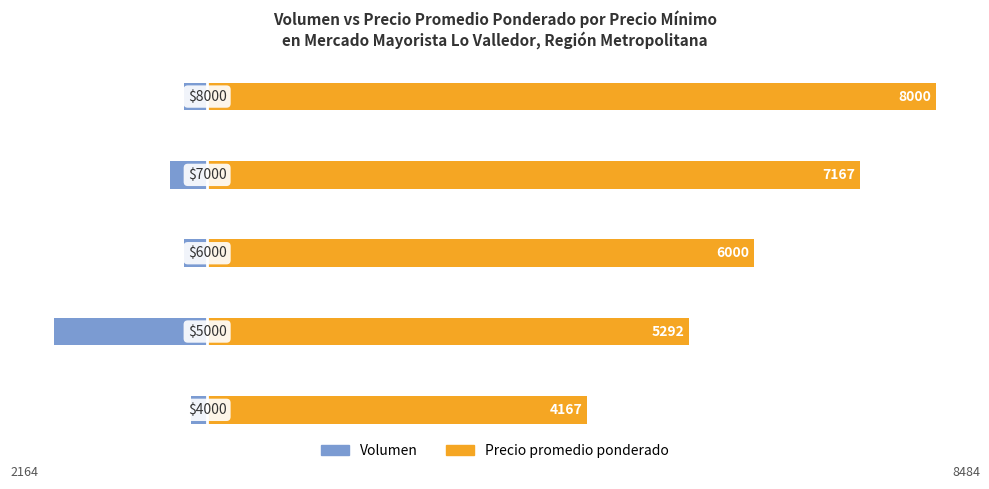

Reading left to right, extract all data points from this chart.

Volumen: 0=-180	1=-1680	2=-250	3=-410	4=-250
Precio promedio ponderado: 0=4167	1=5292	2=6000	3=7167	4=8000